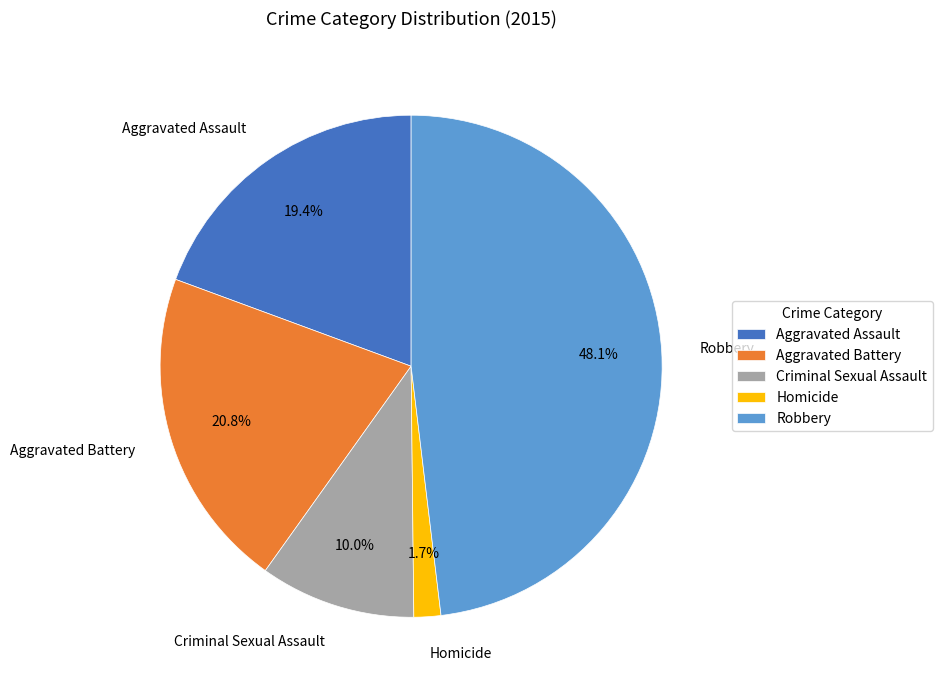

What is the smallest slice in the pie chart?

Homicide